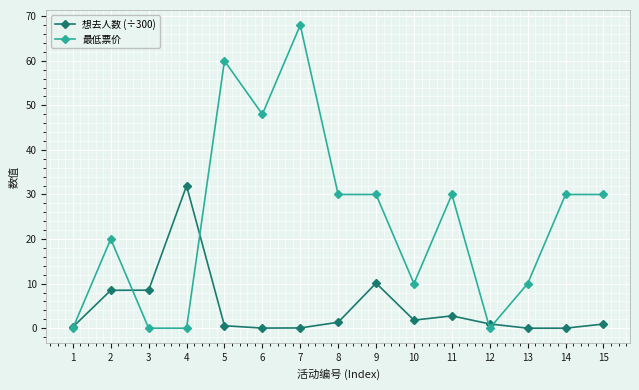

How many data points does each series have?

15